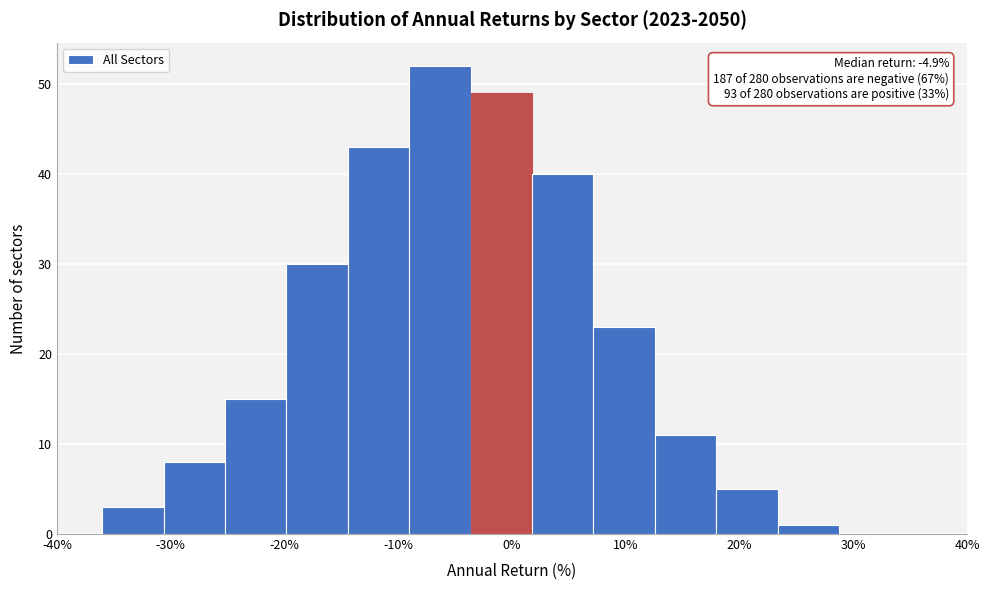

Which range on the x-axis has the tallest bar?

-9 to -4